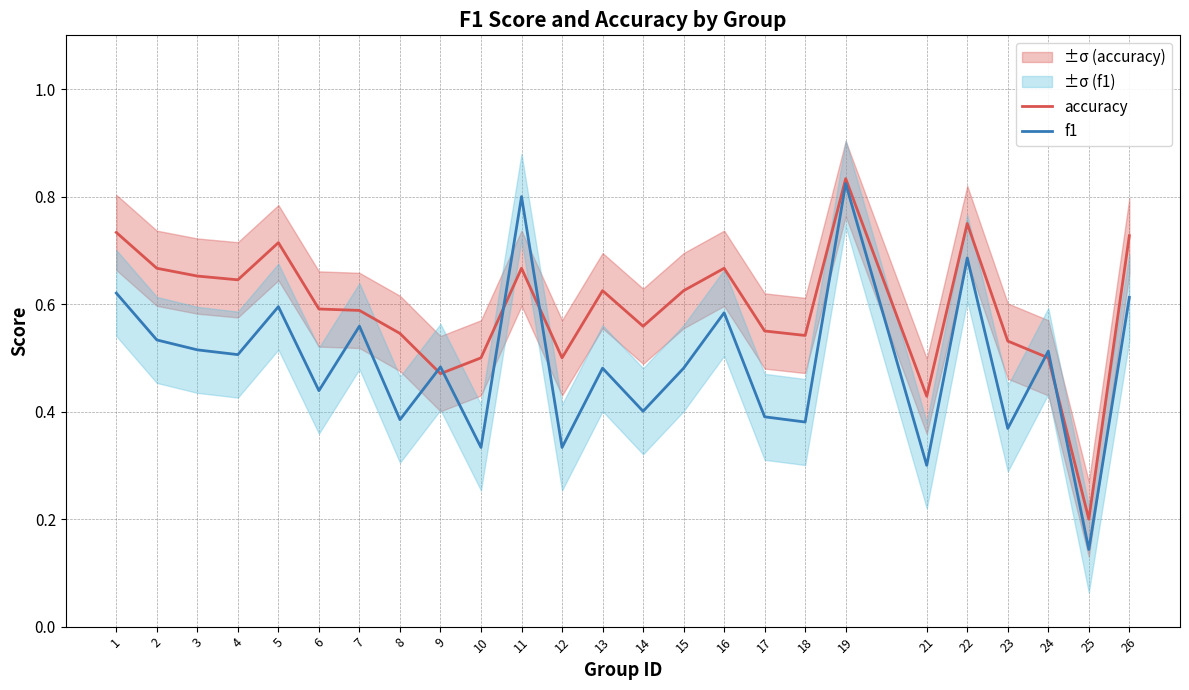

What is the total value across all series at 24?

1.0